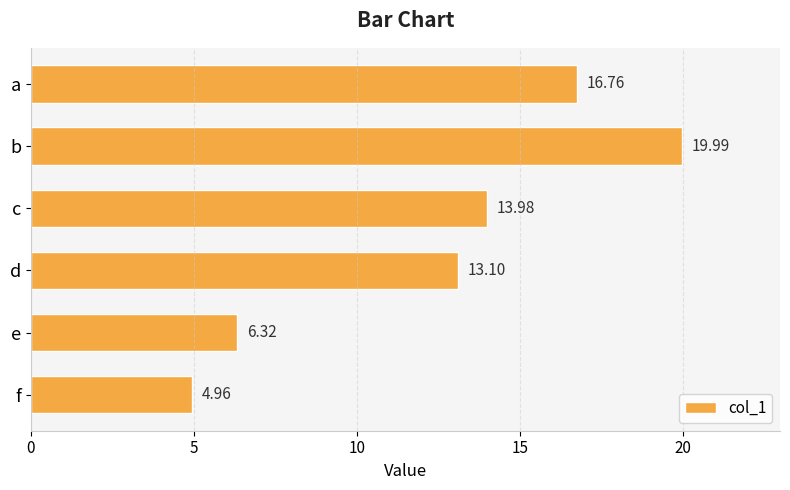

Which category has the highest value across all series?

b